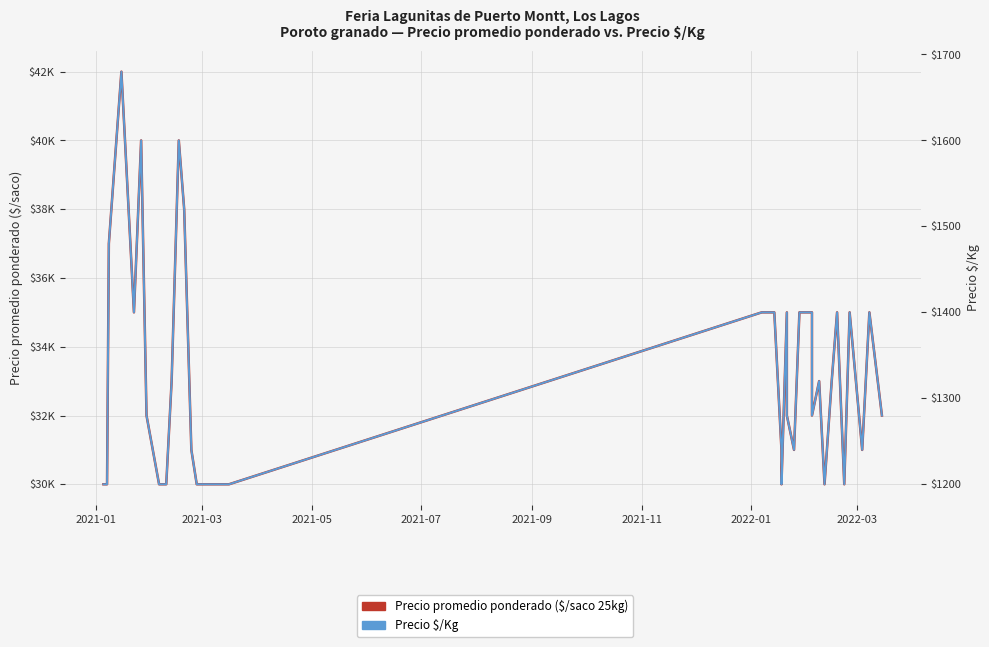

True or false: Precio $/Kg and Precio promedio ponderado ($/saco 25kg) intersect in this chart.

False